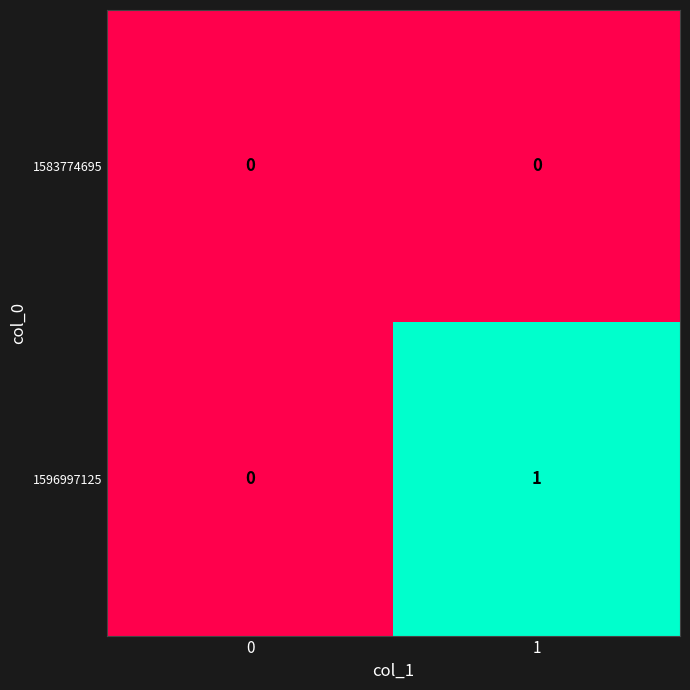

Between 0 and 1, which series saw the biggest shift?

1596997125